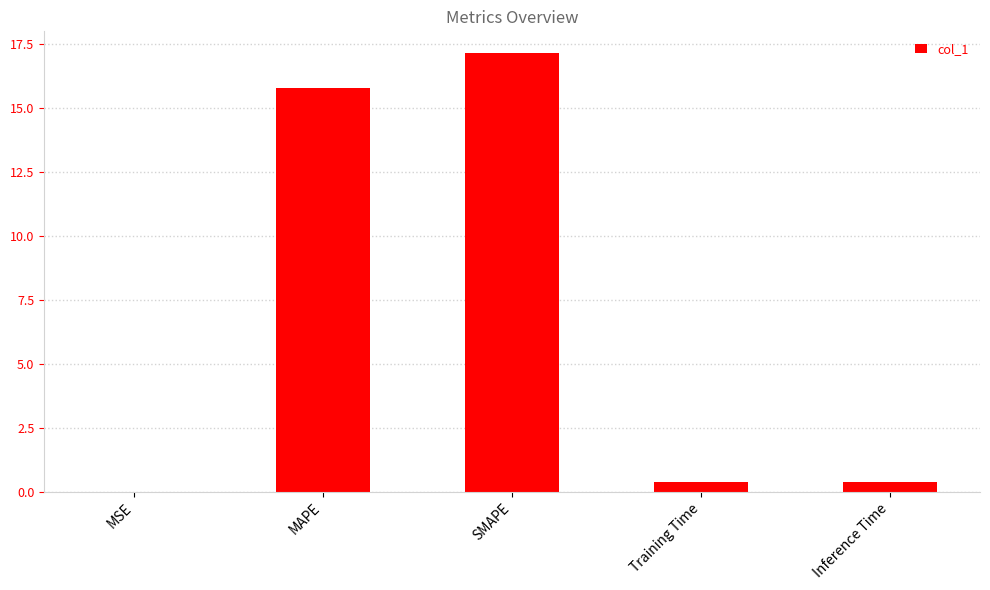

Between Training Time and SMAPE, which is larger?

SMAPE